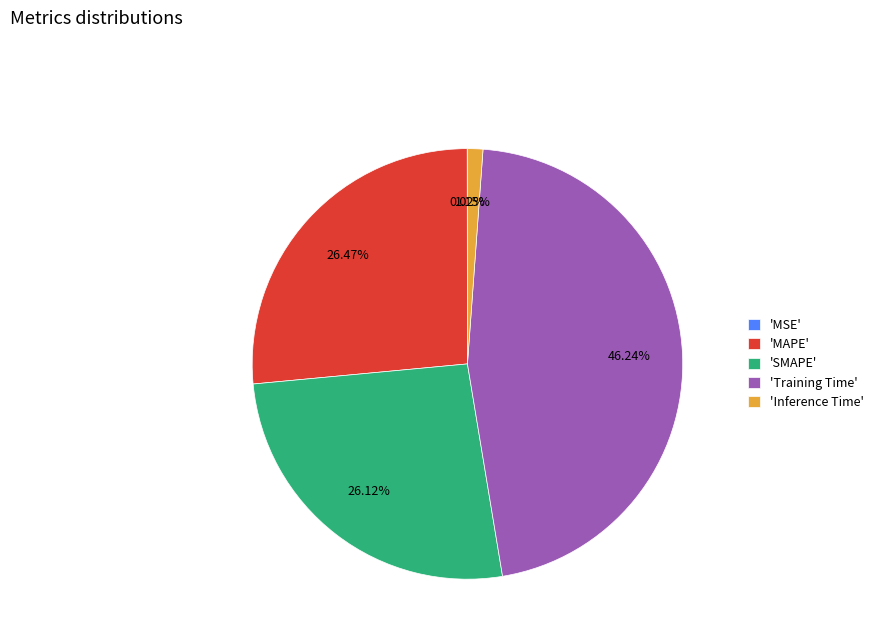

Is there a majority slice in this chart?

No